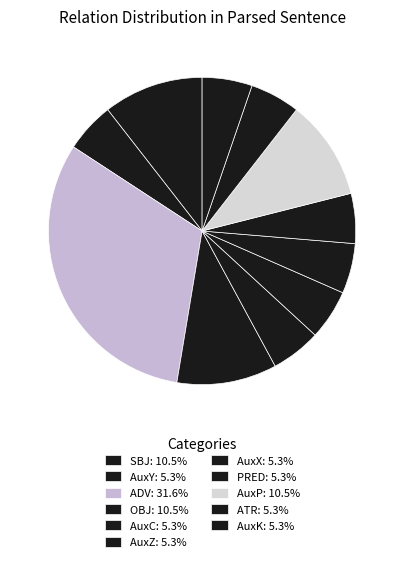

To the nearest percent, what is the difference between the largest and smallest slice percentages?

26%